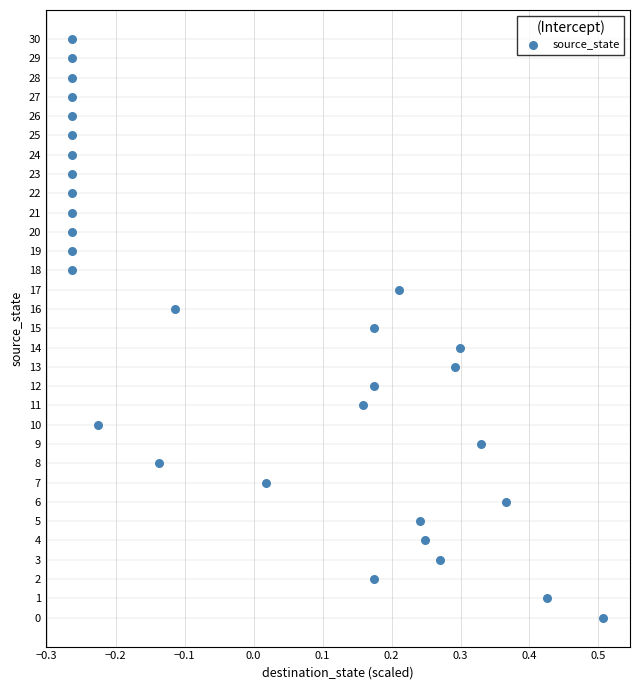

What is the range of Y values (max minus min)?

30